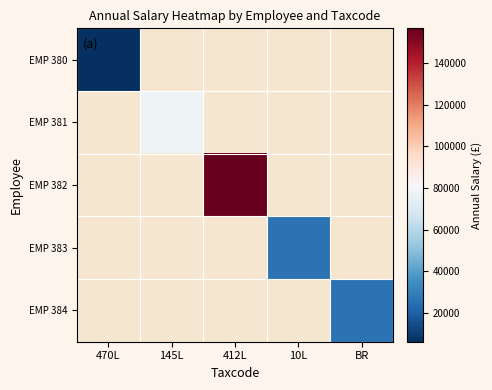

How many data points does each series have?

5